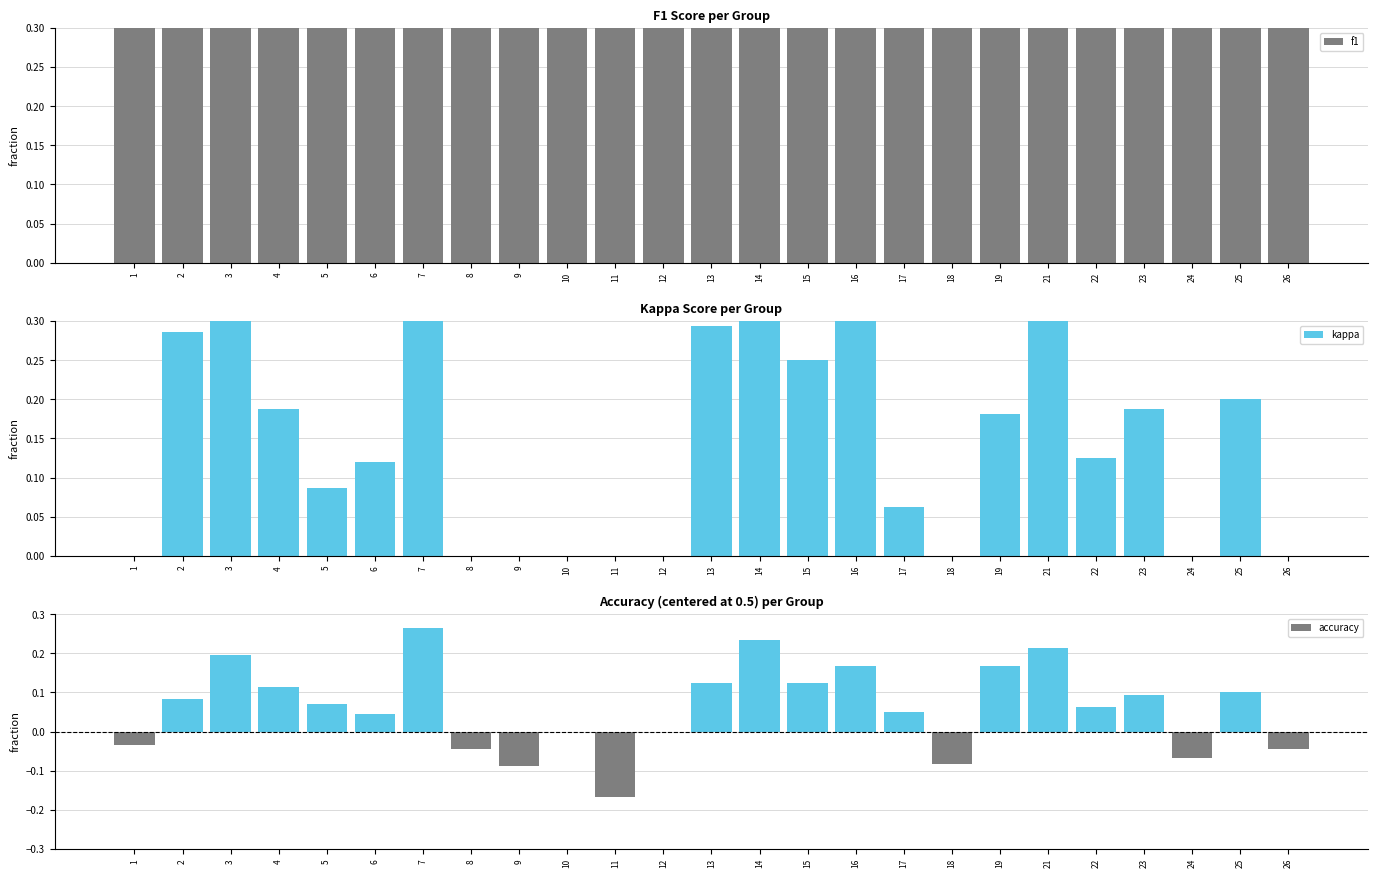

Which series changed the most between 2 and 14?

kappa